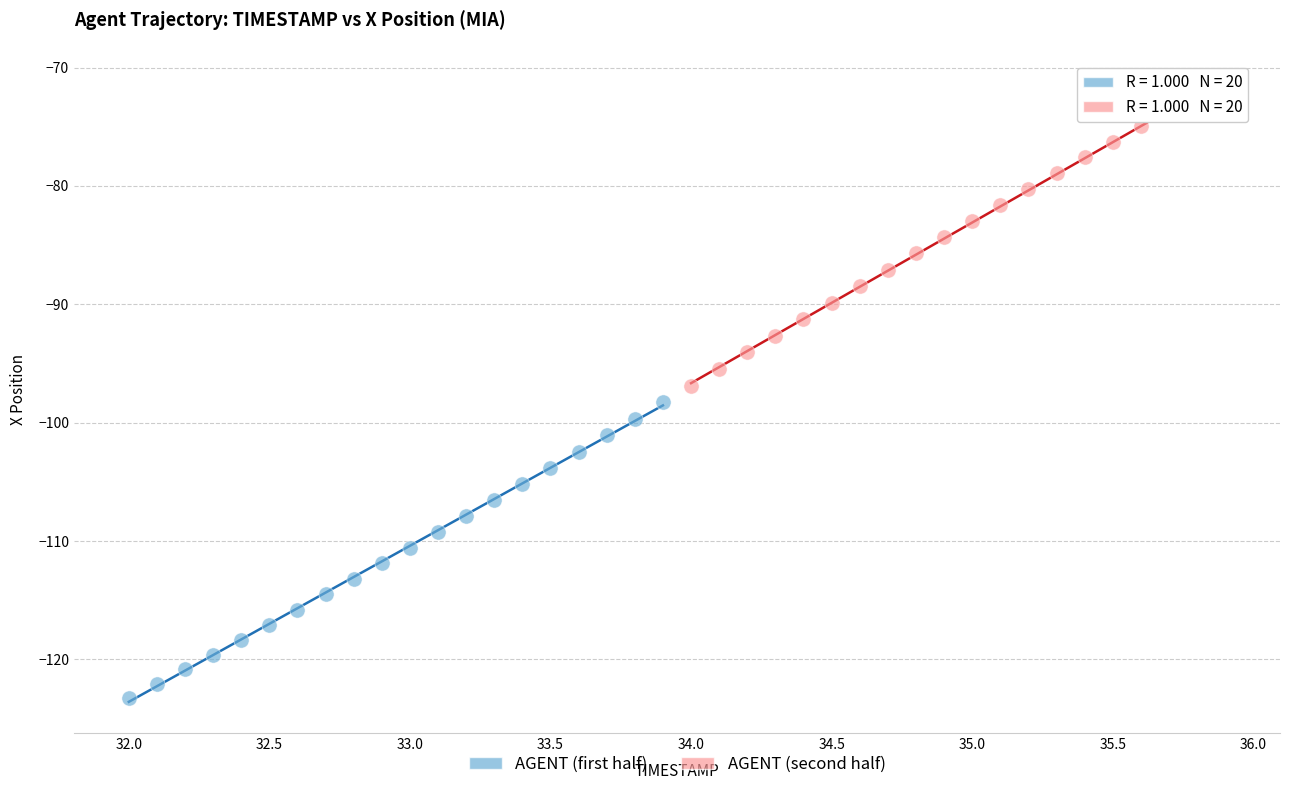

Which series contains the highest Y value?

AGENT (second half)